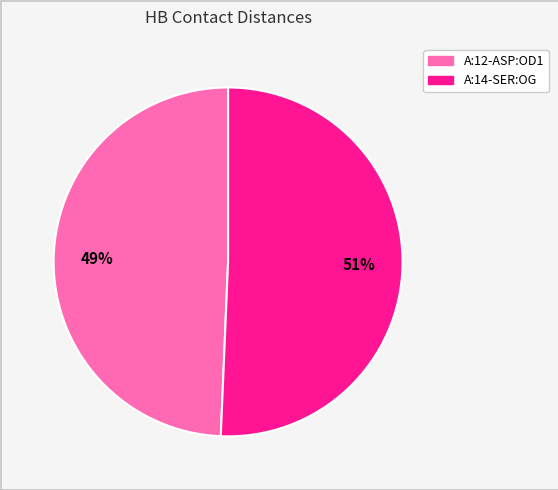

Count the number of slices in the pie.

2